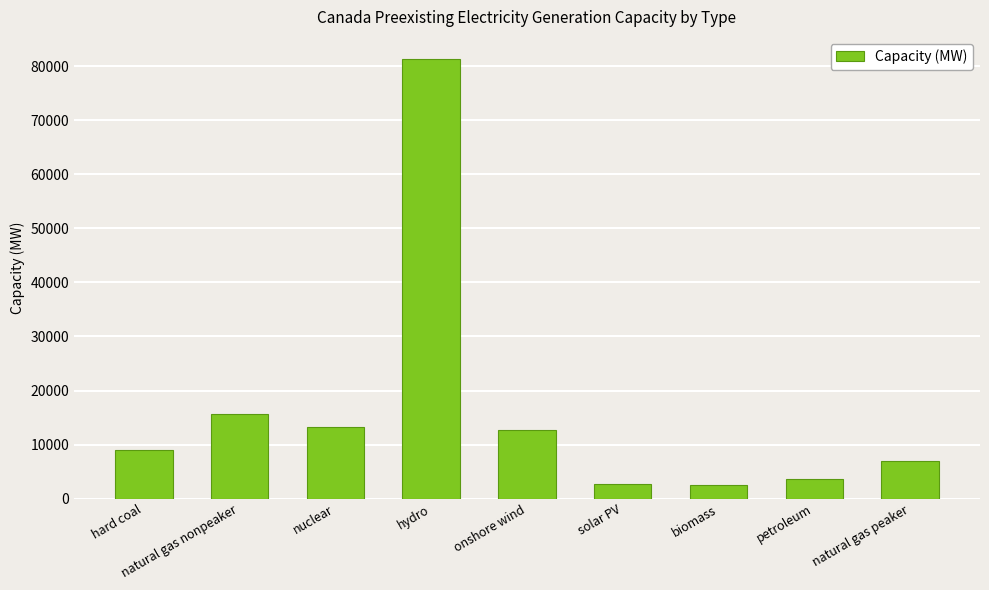

How many bars are there in total?

9